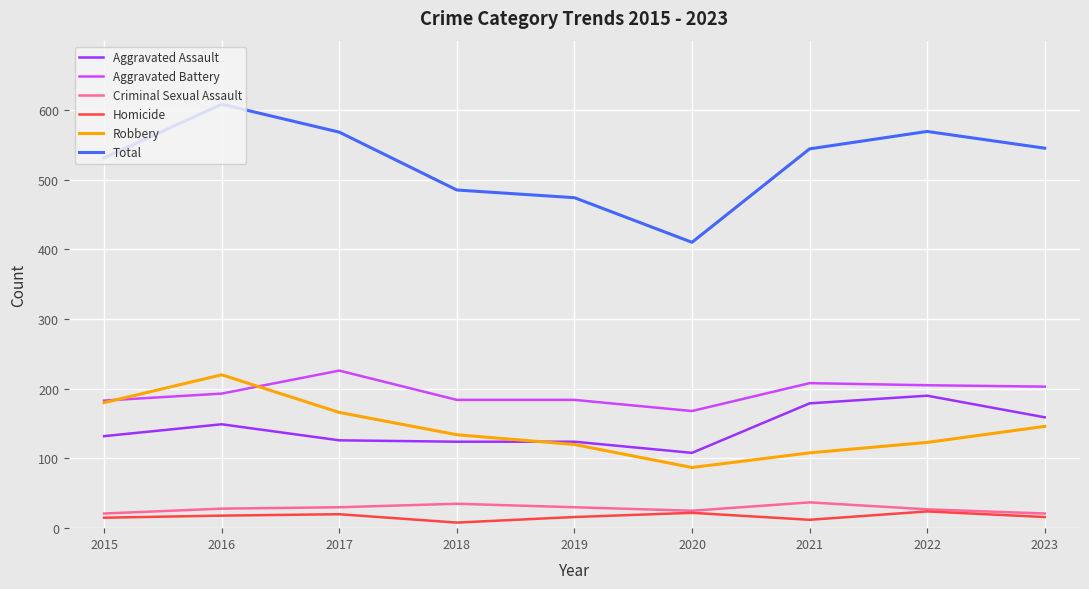

Which series has the largest total across all categories?

Total